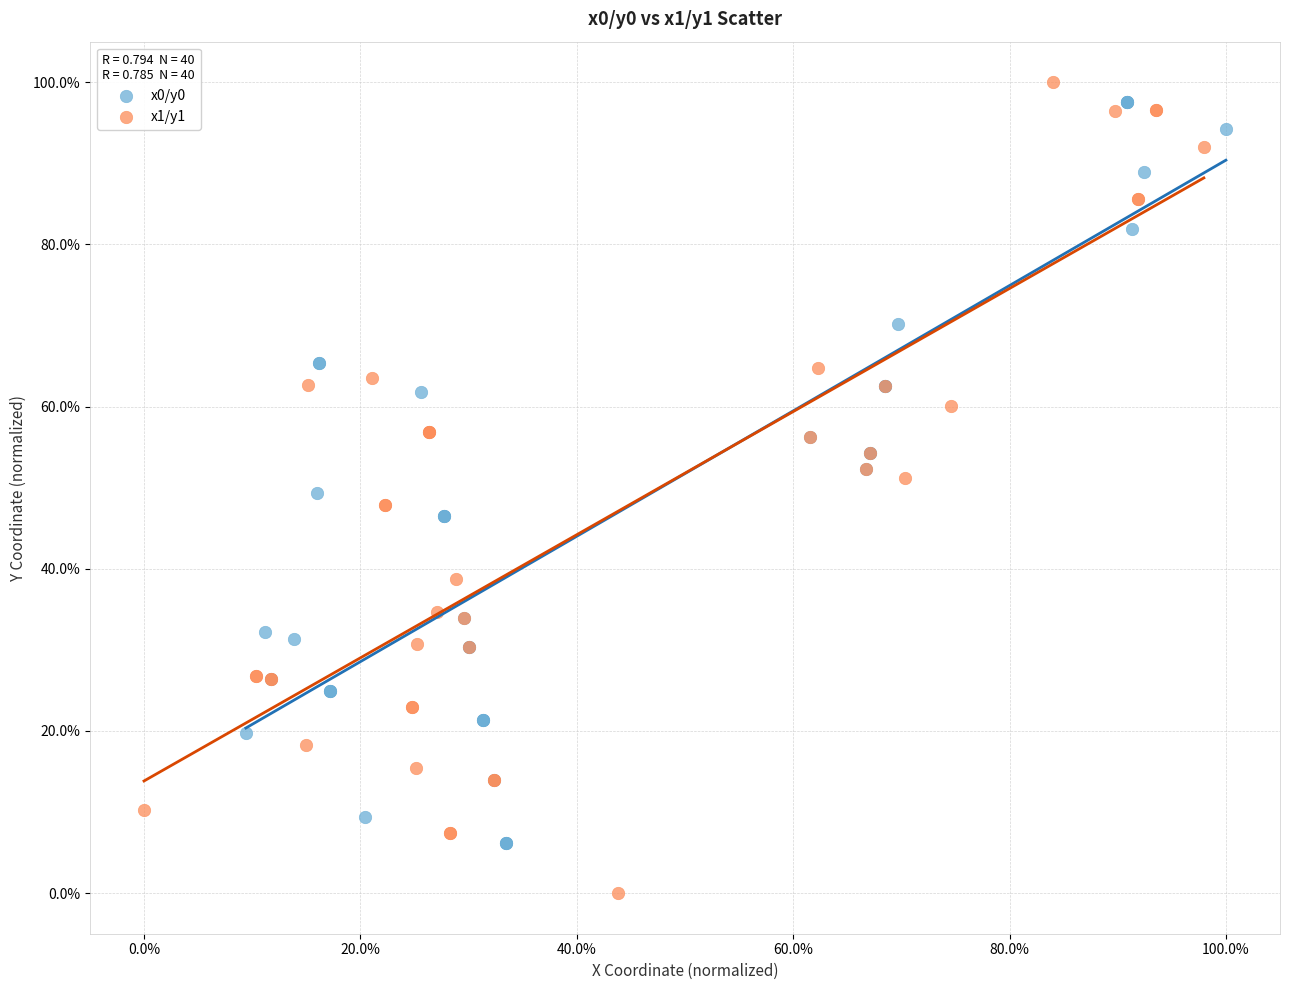

Which series has the largest Y range (max minus min)?

x1/y1